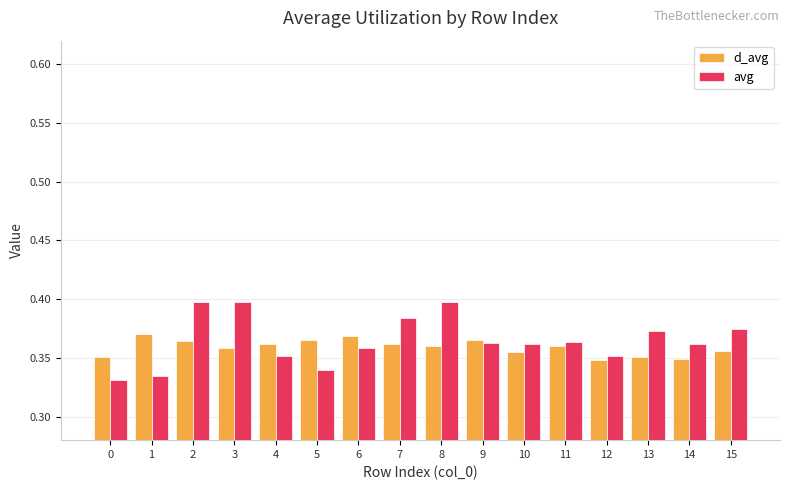

Which series has the largest range (max minus min)?

avg